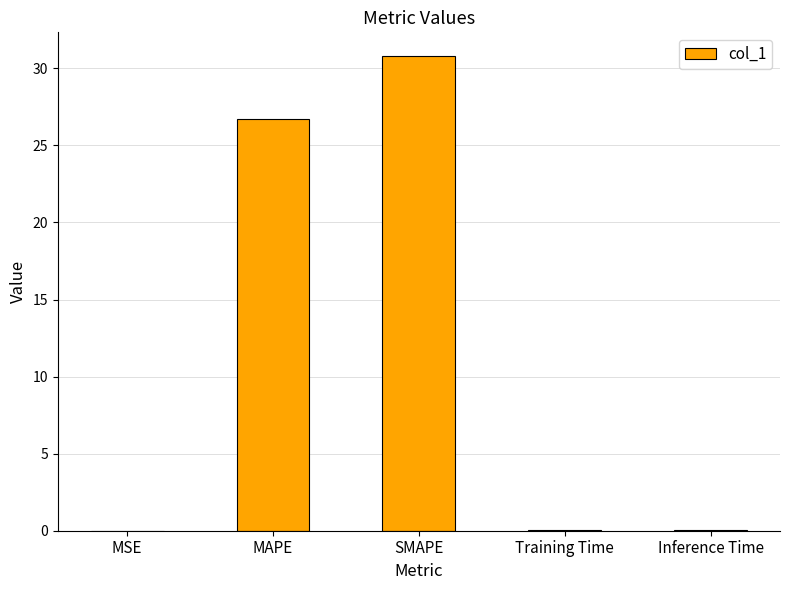

Between Inference Time and MAPE, which is larger?

MAPE